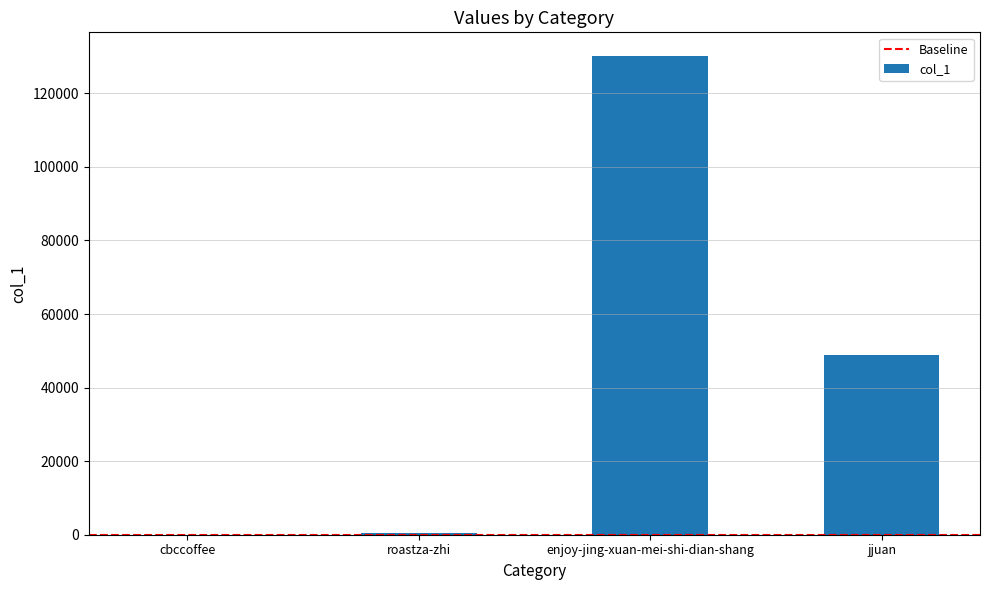

Where is the data nearest to the value 65052?

jjuan